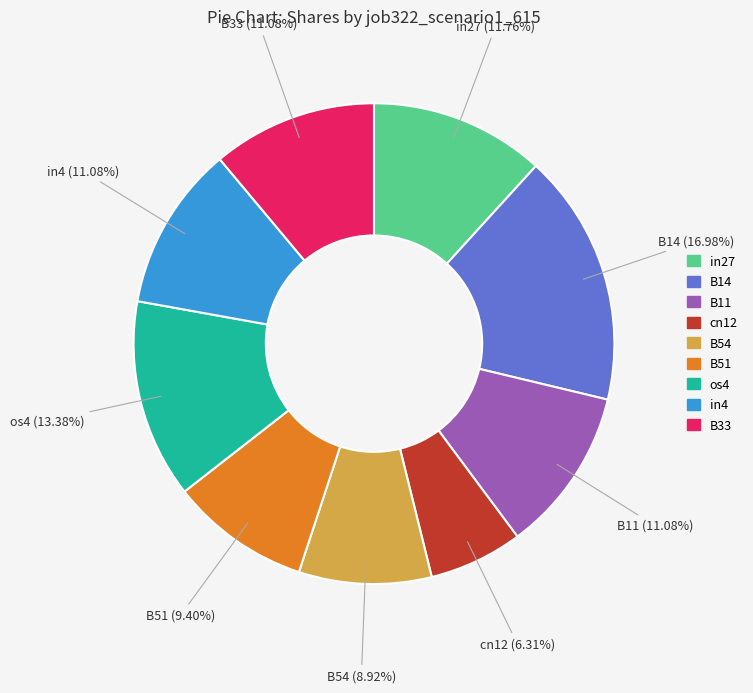

What is the largest slice in the pie chart?

B14